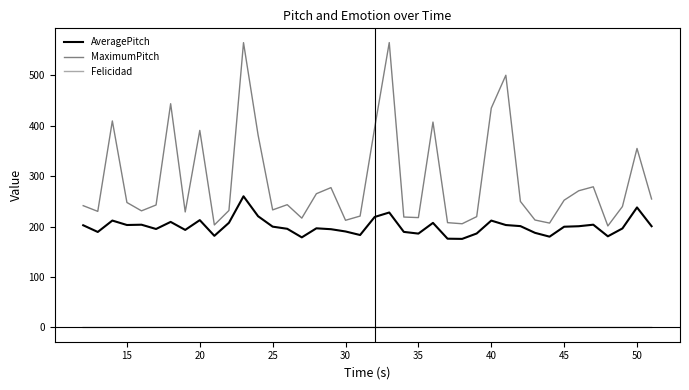

What is the maximum value for Felicidad?

0.2